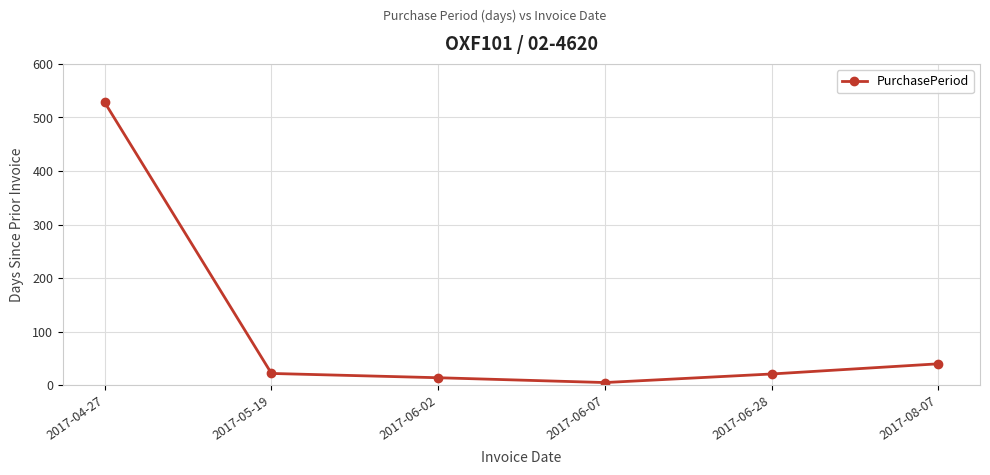

True or false: the data shows 21 at 2017-06-28.

True